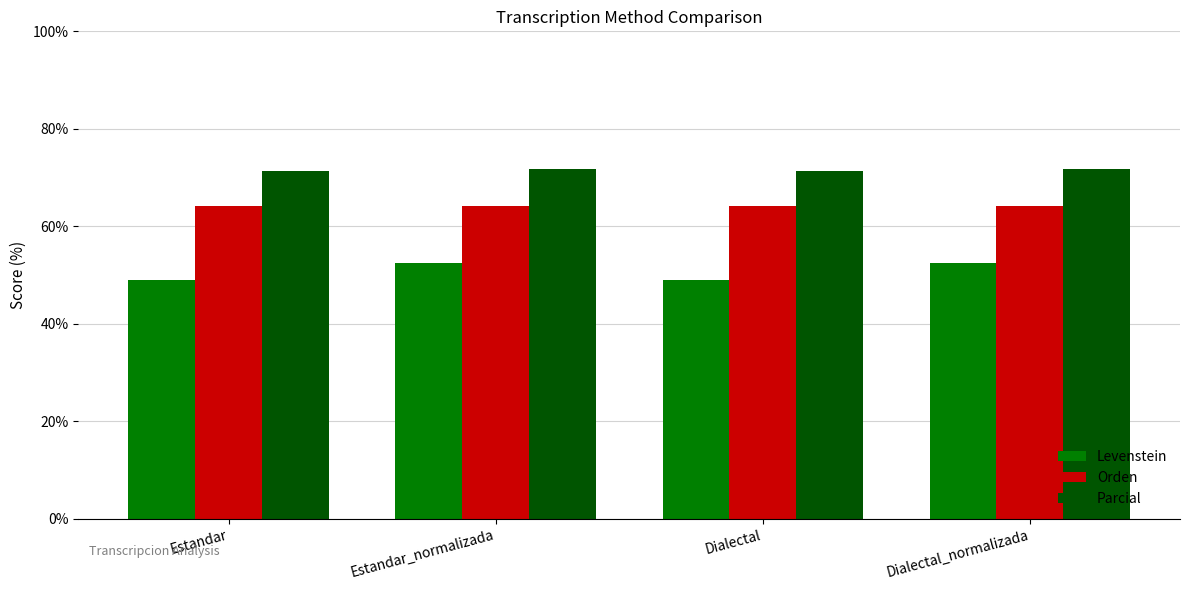

List the series in order of their overall mean, highest first.

Parcial, Orden, Levenstein